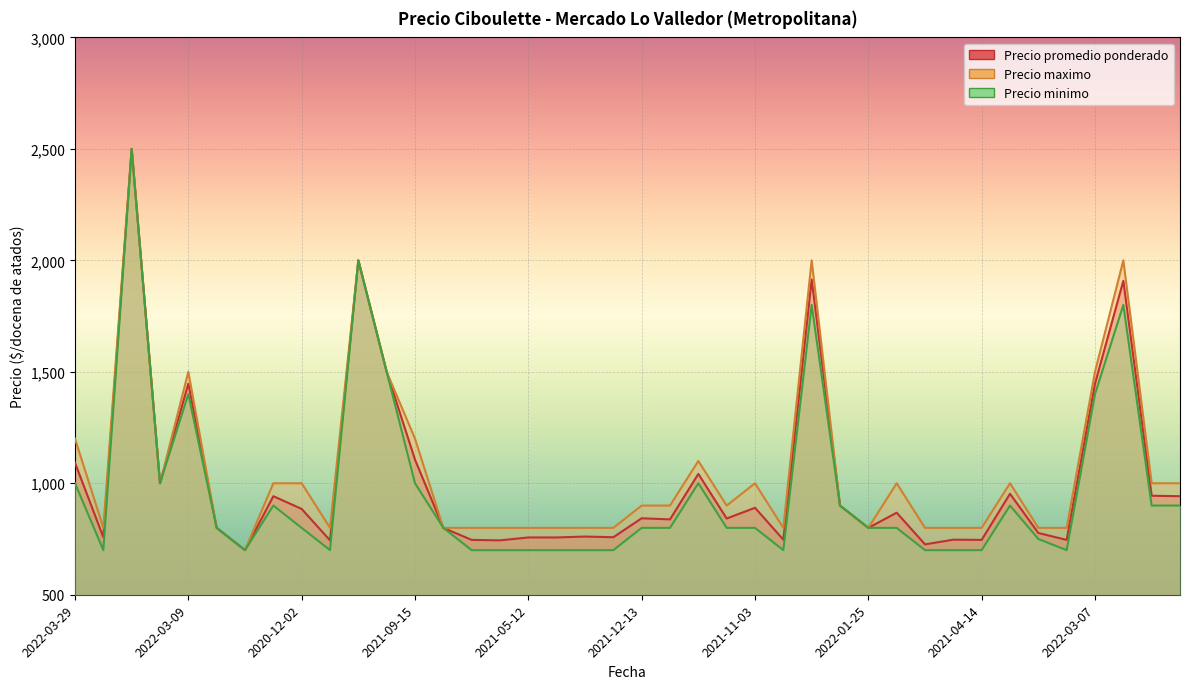

What is the maximum value shown in the chart?

2500